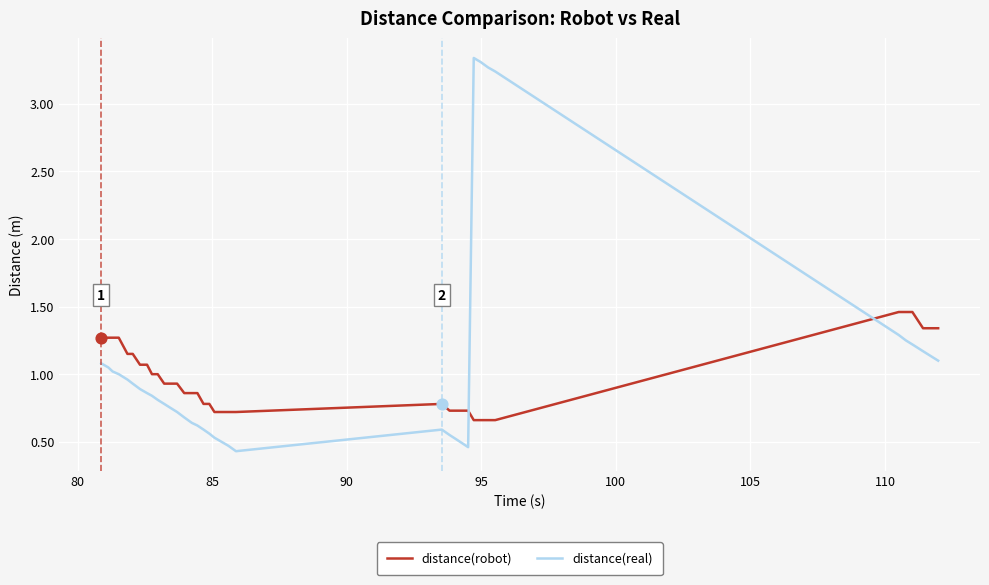

Which series ends up on top after the final intersection of distance(real) and distance(robot)?

distance(robot)